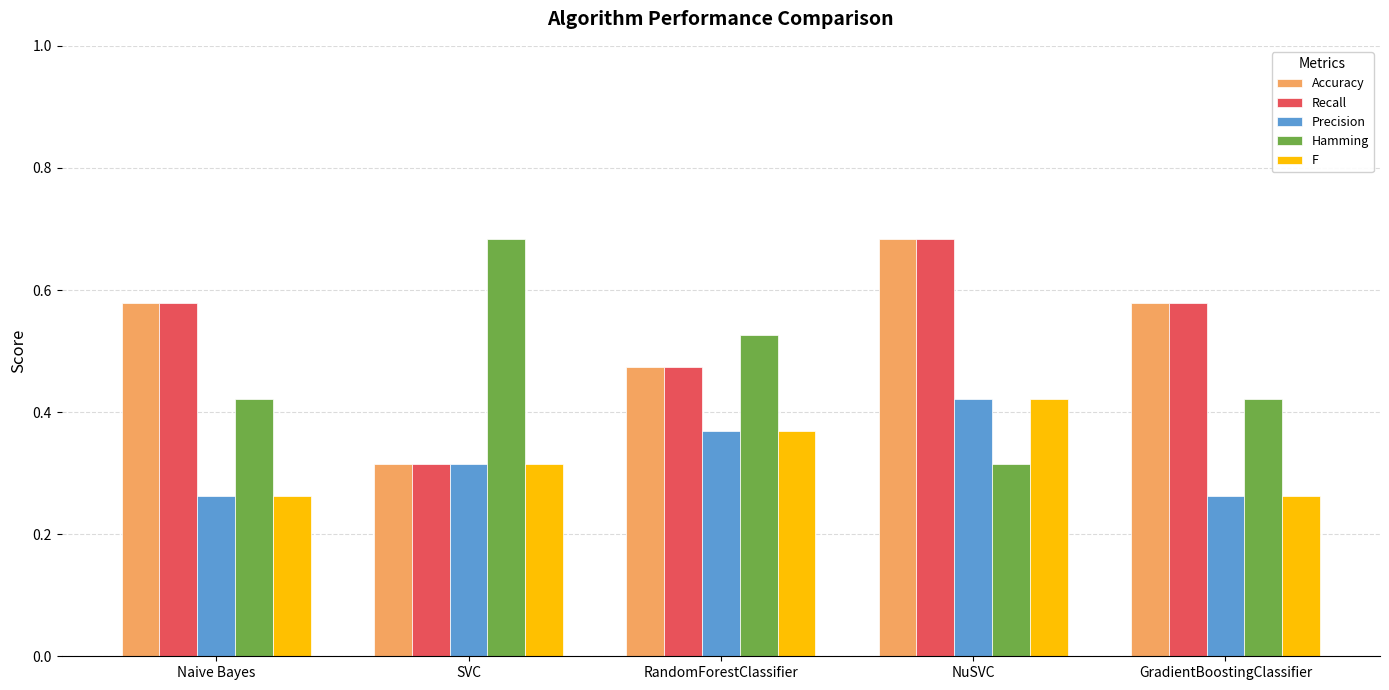

The value of F at GradientBoostingClassifier is 0.1. True or false?

False